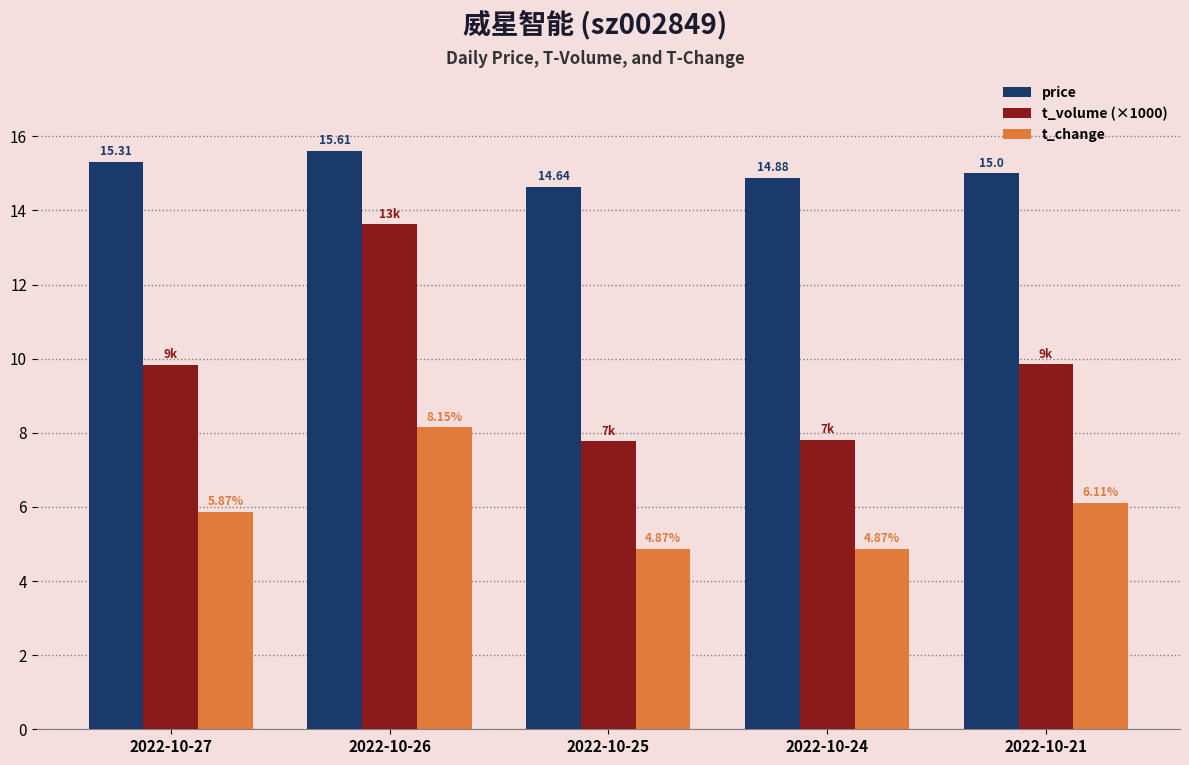

Which series has the largest total across all categories?

price